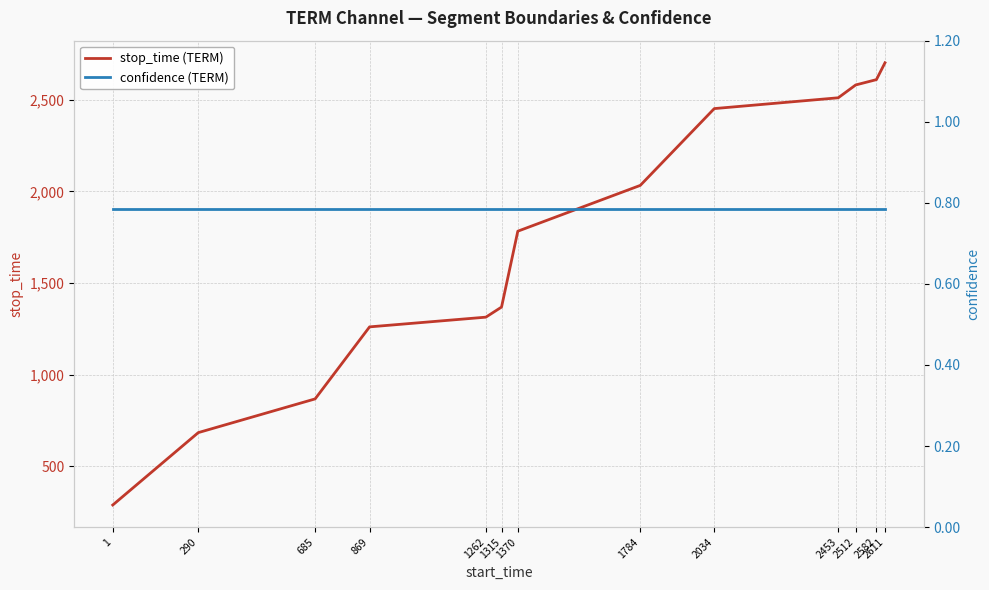

True or false: confidence (TERM) and stop_time (TERM) cross at least once.

False